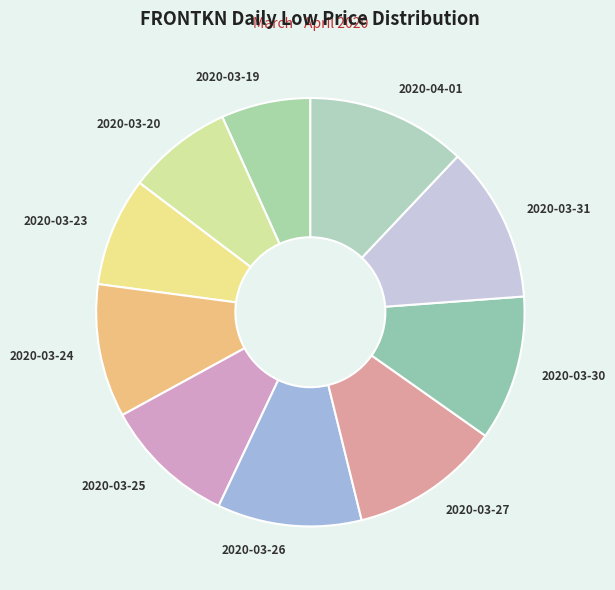

Which slice is the smallest?

2020-03-19